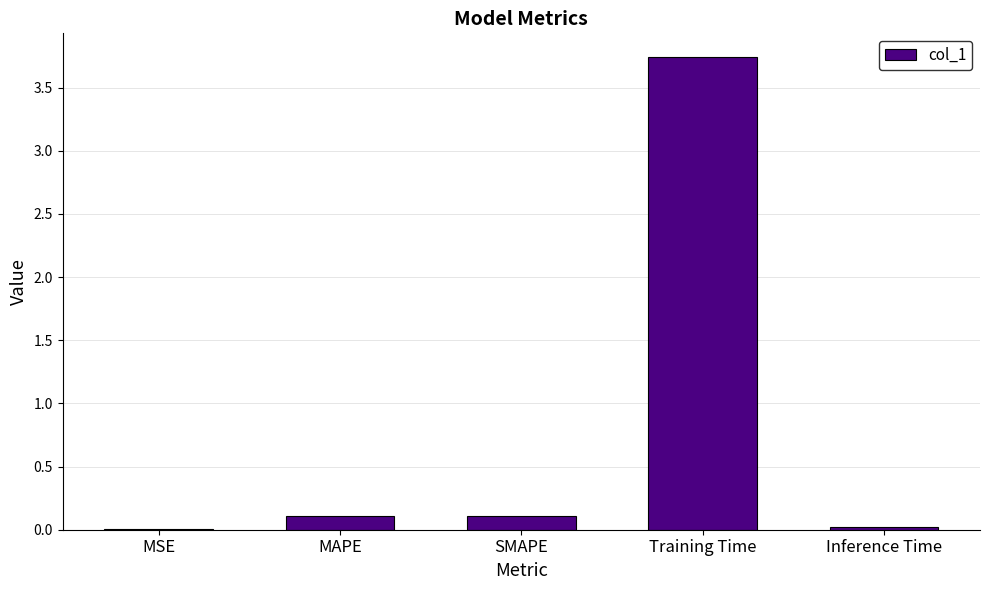

Which label corresponds to the largest value in the chart?

Training Time